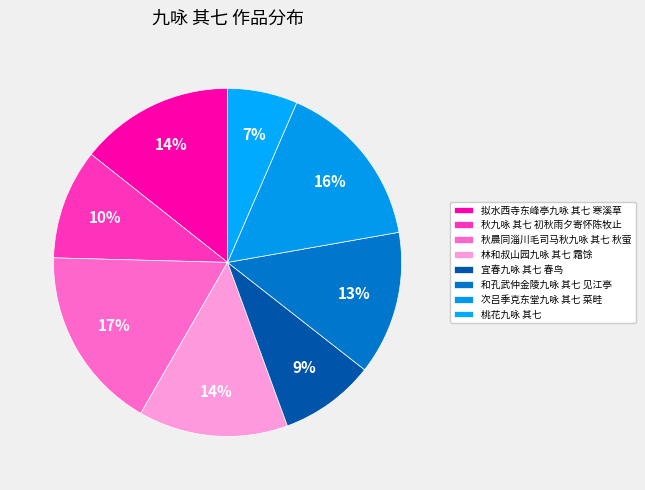

What is the largest slice in the pie chart?

秋晨同淄川毛司马秋九咏 其七 秋萤